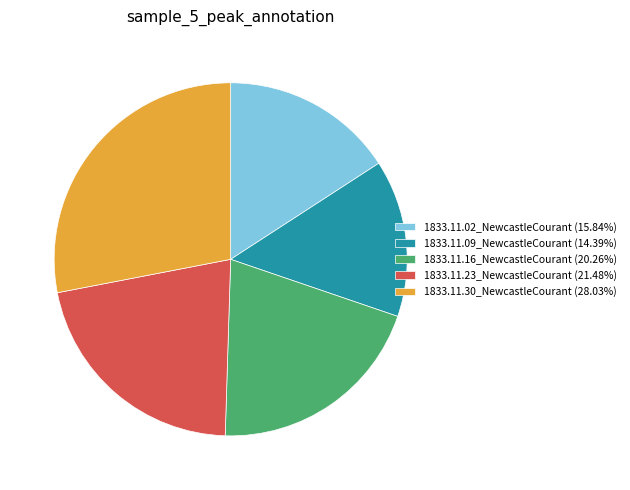

Is 1833.11.23_NewcastleCourant (21.48%) the majority of the pie?

No